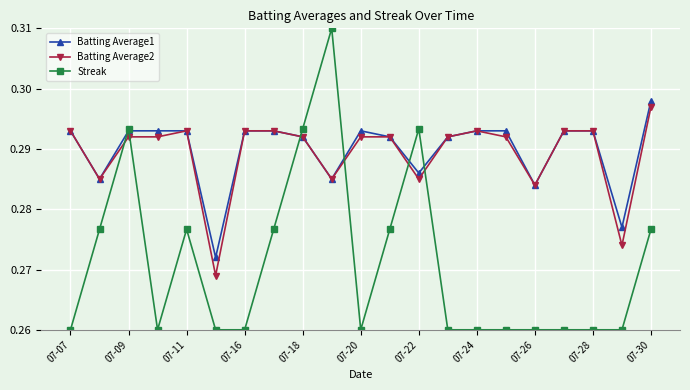

At how many categories does at least one series exceed 0?

21